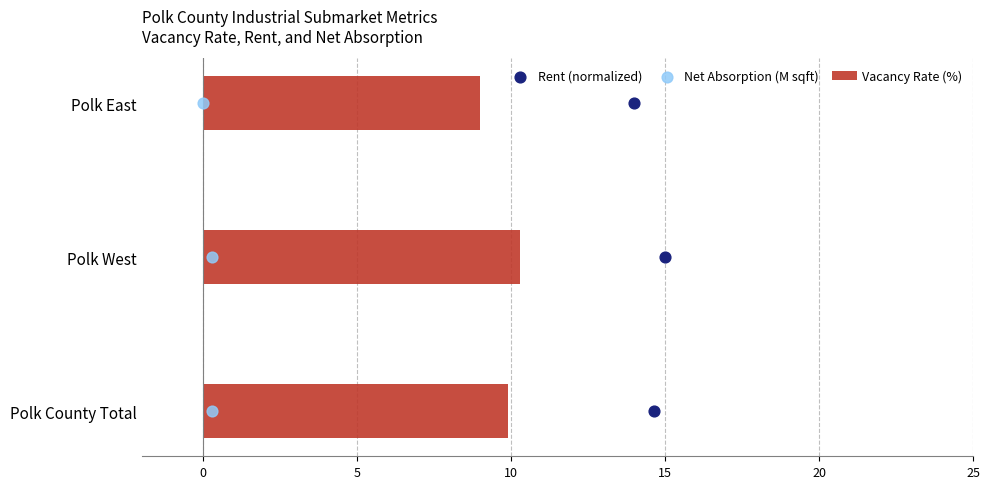

What is the sum of the Vacancy Rate (%) values at Polk East and Polk County Total?

18.9